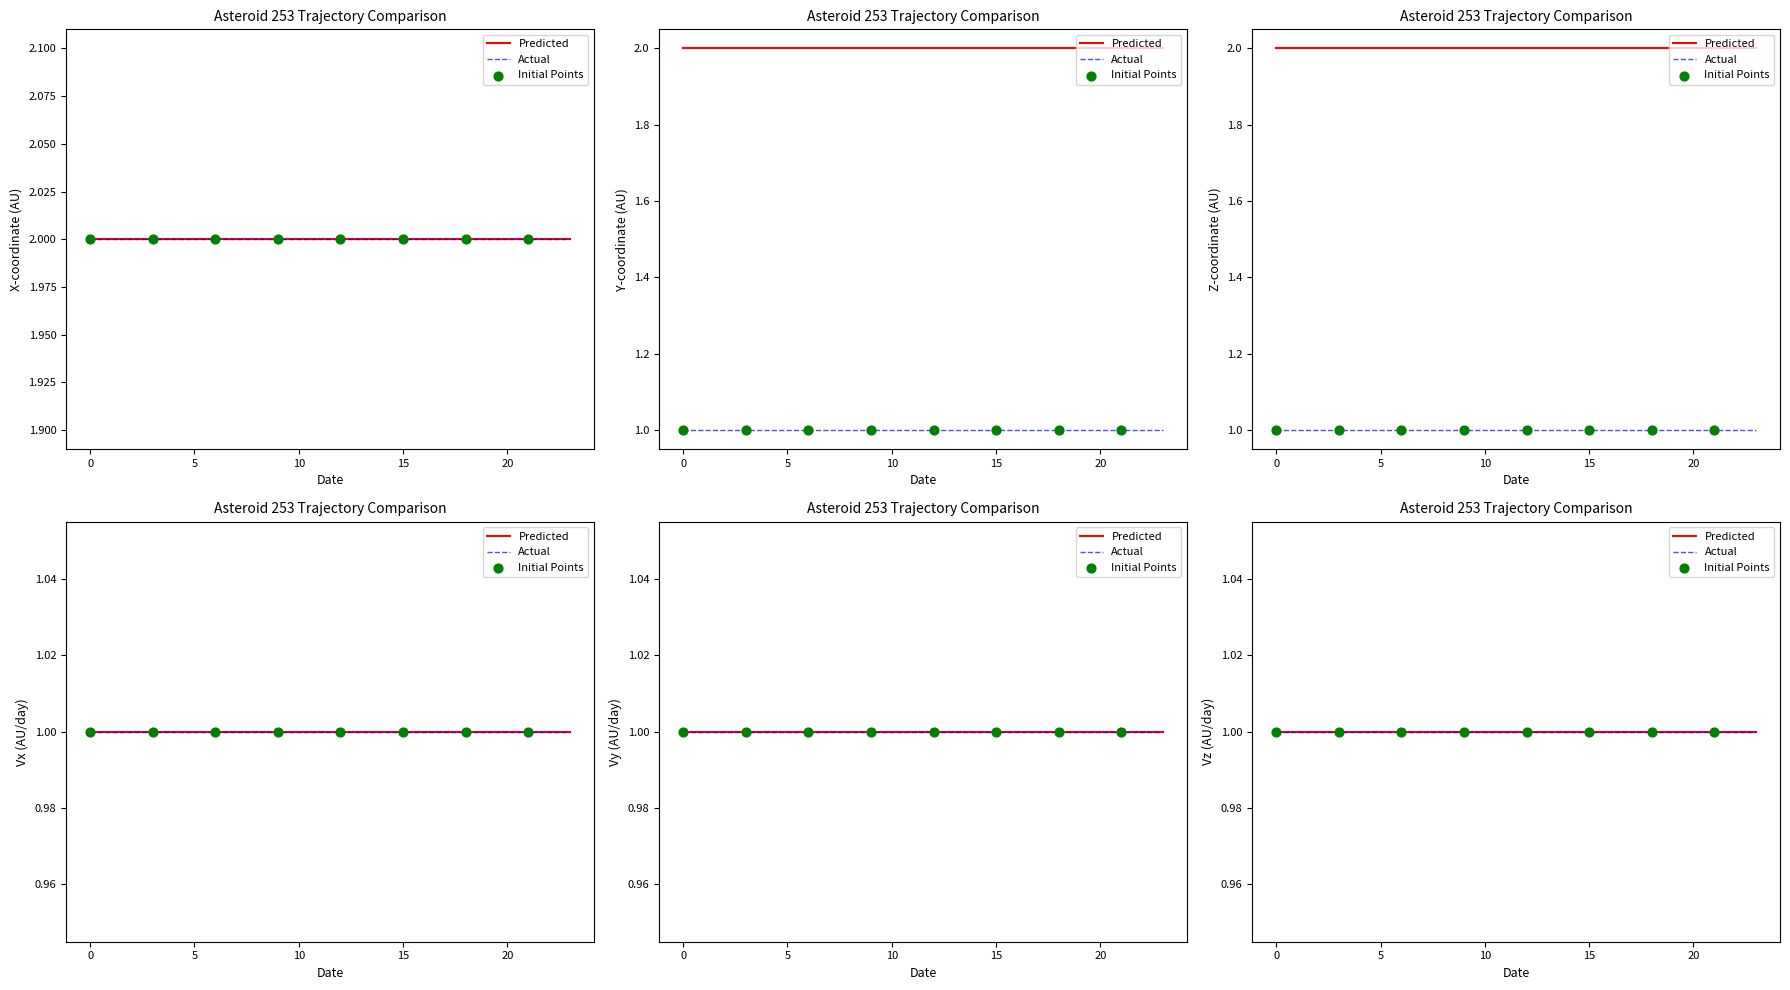

What is the total value across all series at 7?

8